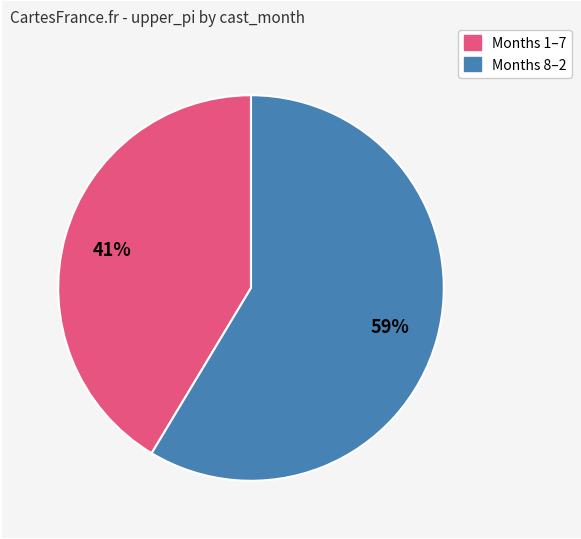

Between Months 1–7 and Months 8–2, which is larger?

Months 8–2